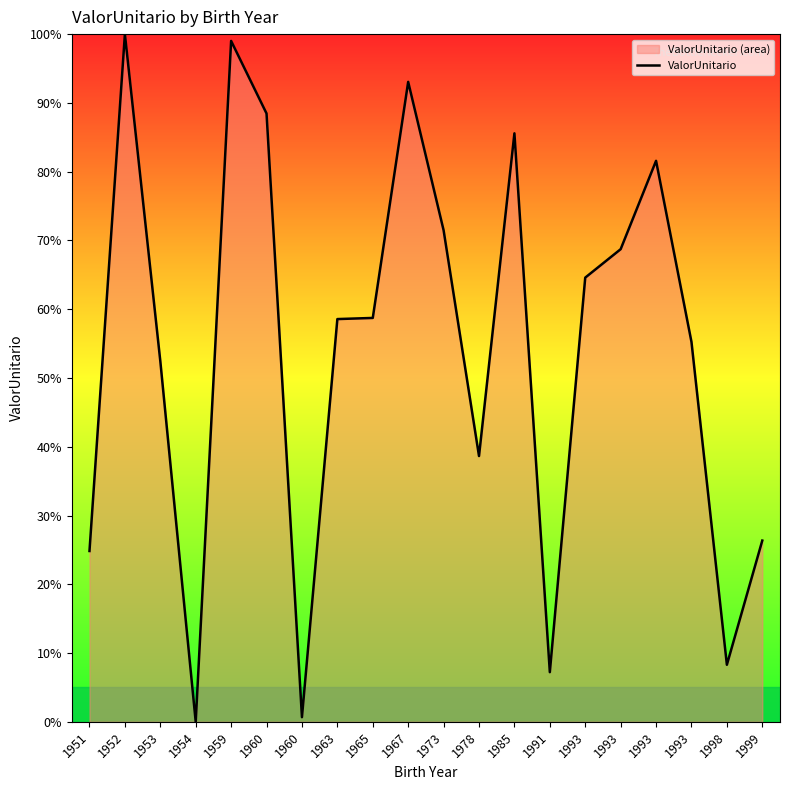

How many series are shown in this chart?

1